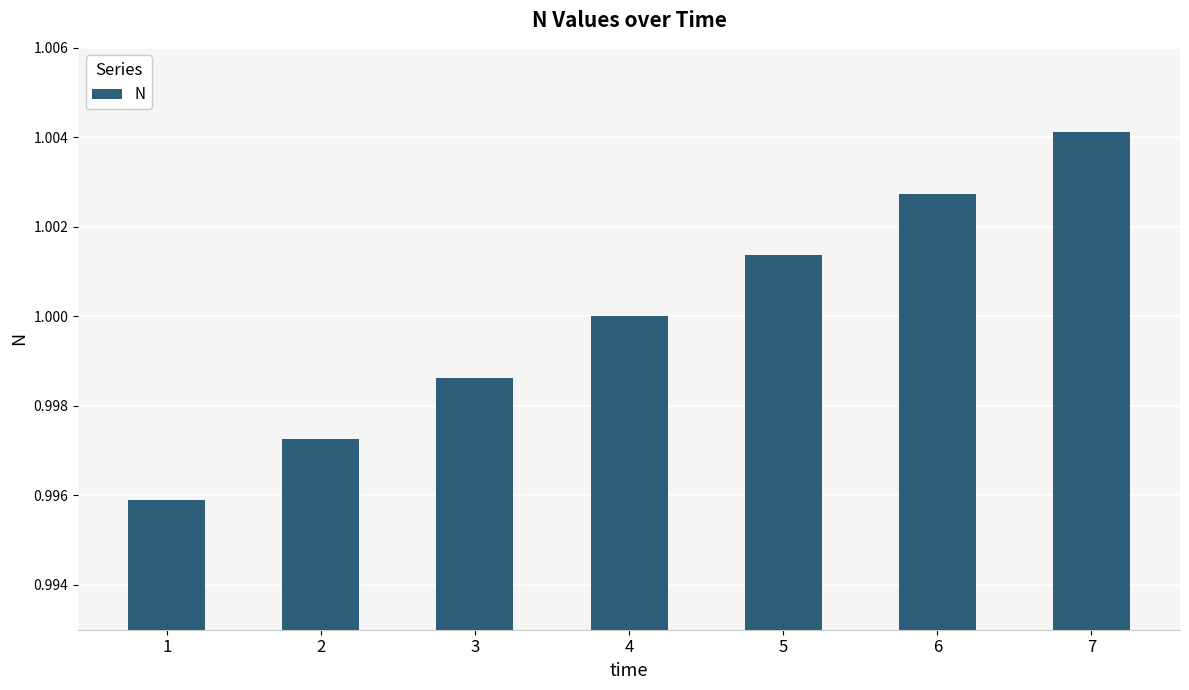

Which label corresponds to the largest value in the chart?

7